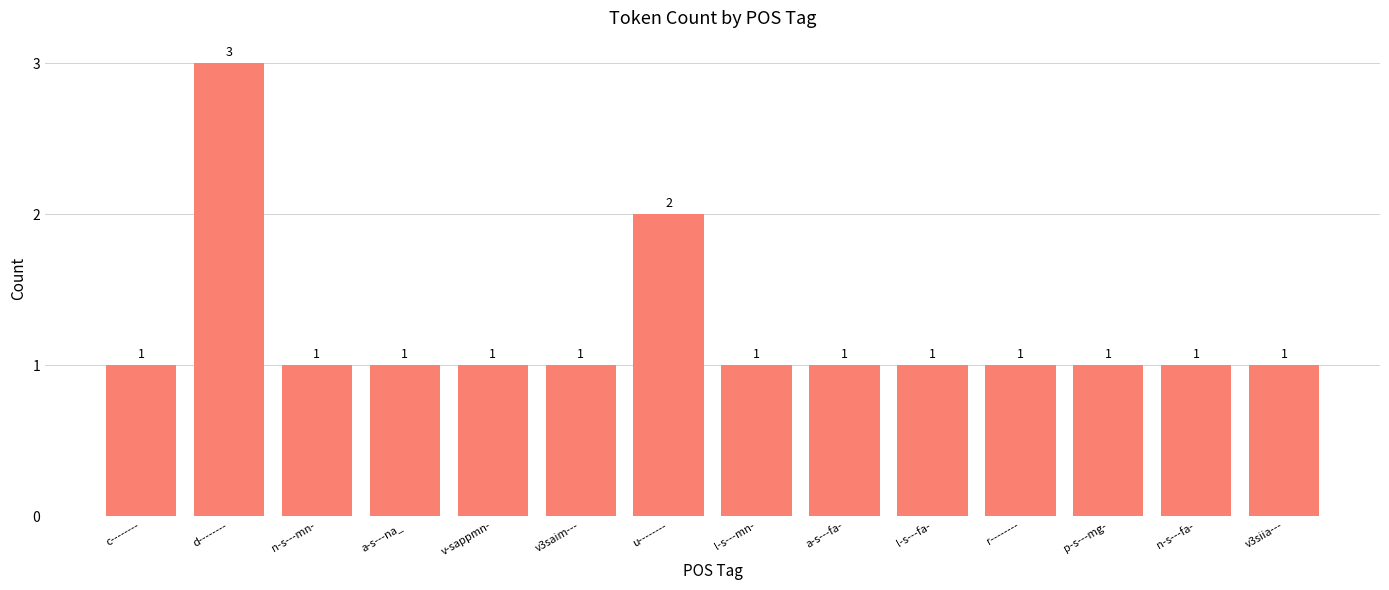

What is the smallest value displayed?

1